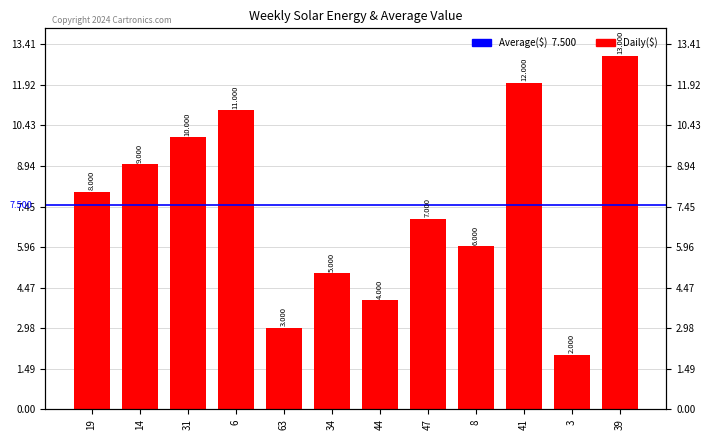

What is the minimum value shown in the chart?

2